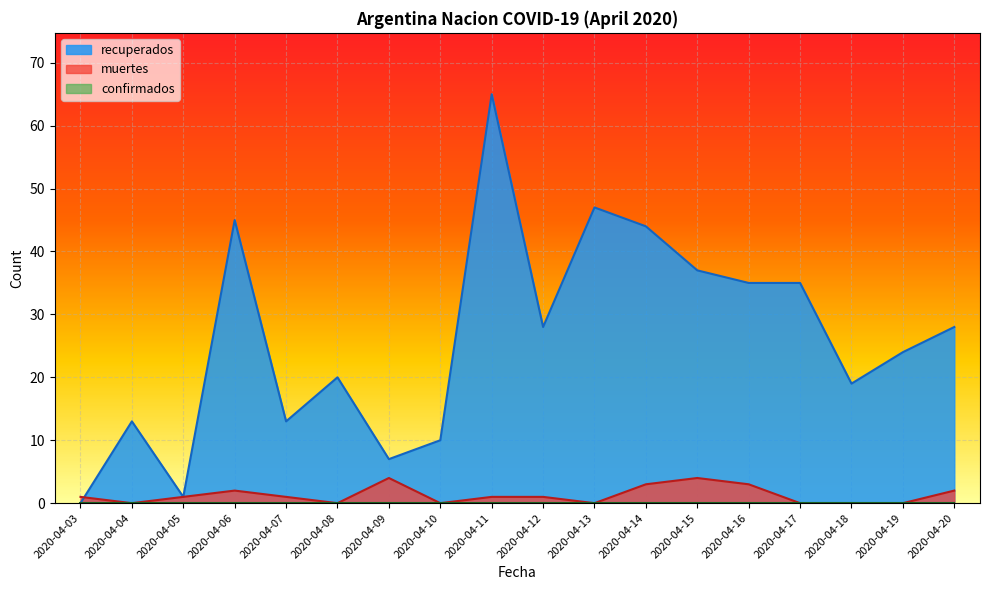

Which series has the largest range (max minus min)?

recuperados